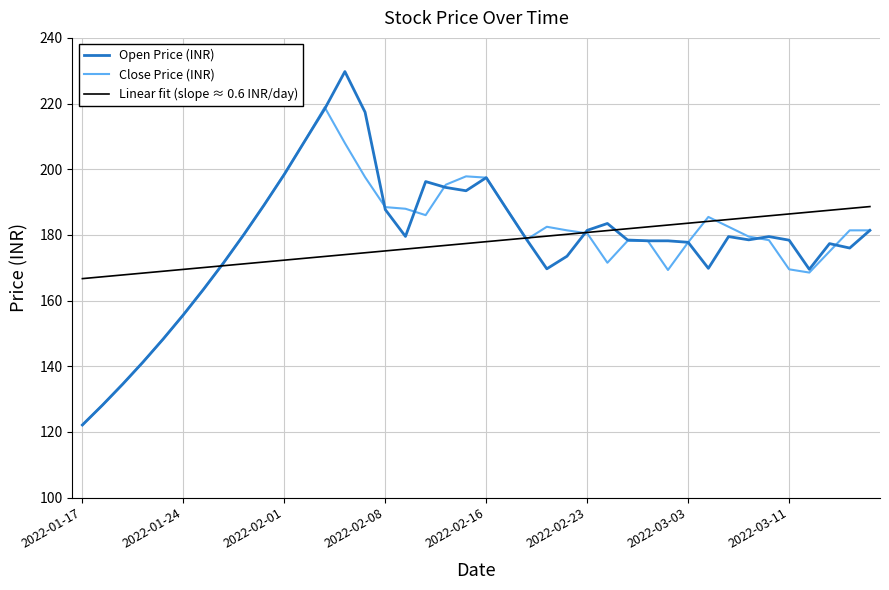

List the series in order of their peak value, highest first.

Open Price (INR), Close Price (INR), Linear fit (slope ≈ 0.6 INR/day)